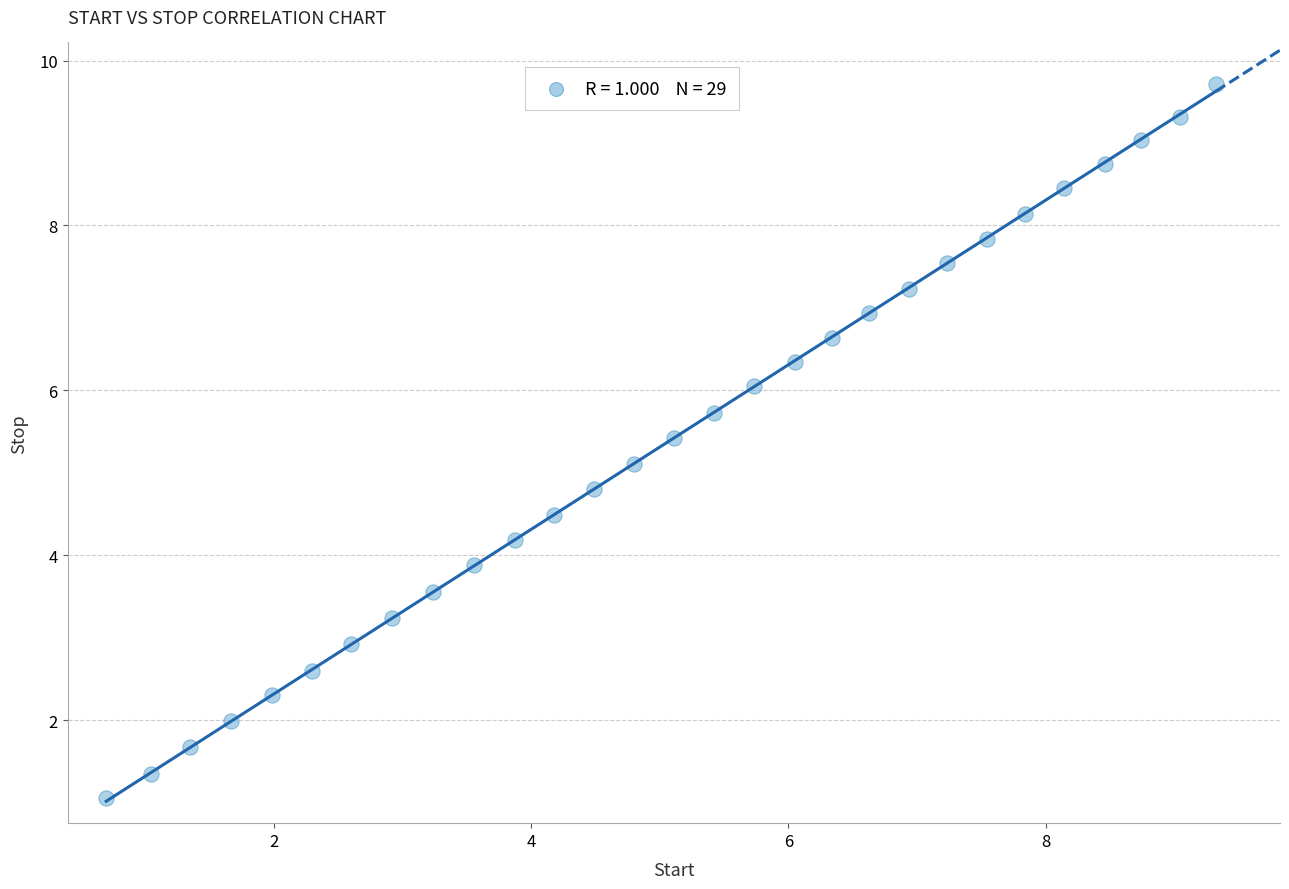

What is the range of Y values (max minus min)?

8.7